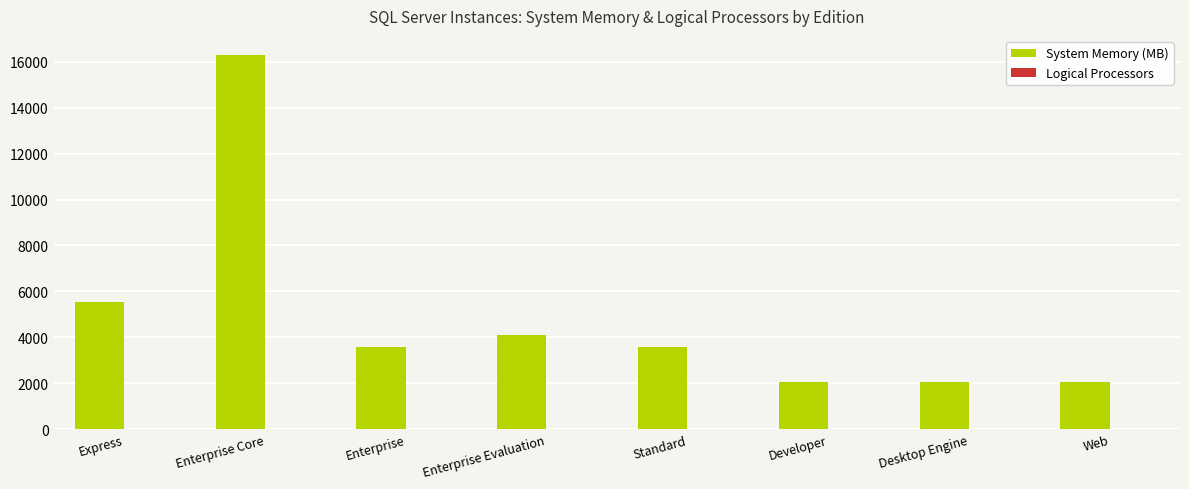

Where is System Memory (MB) nearest to the value 9179?

Express